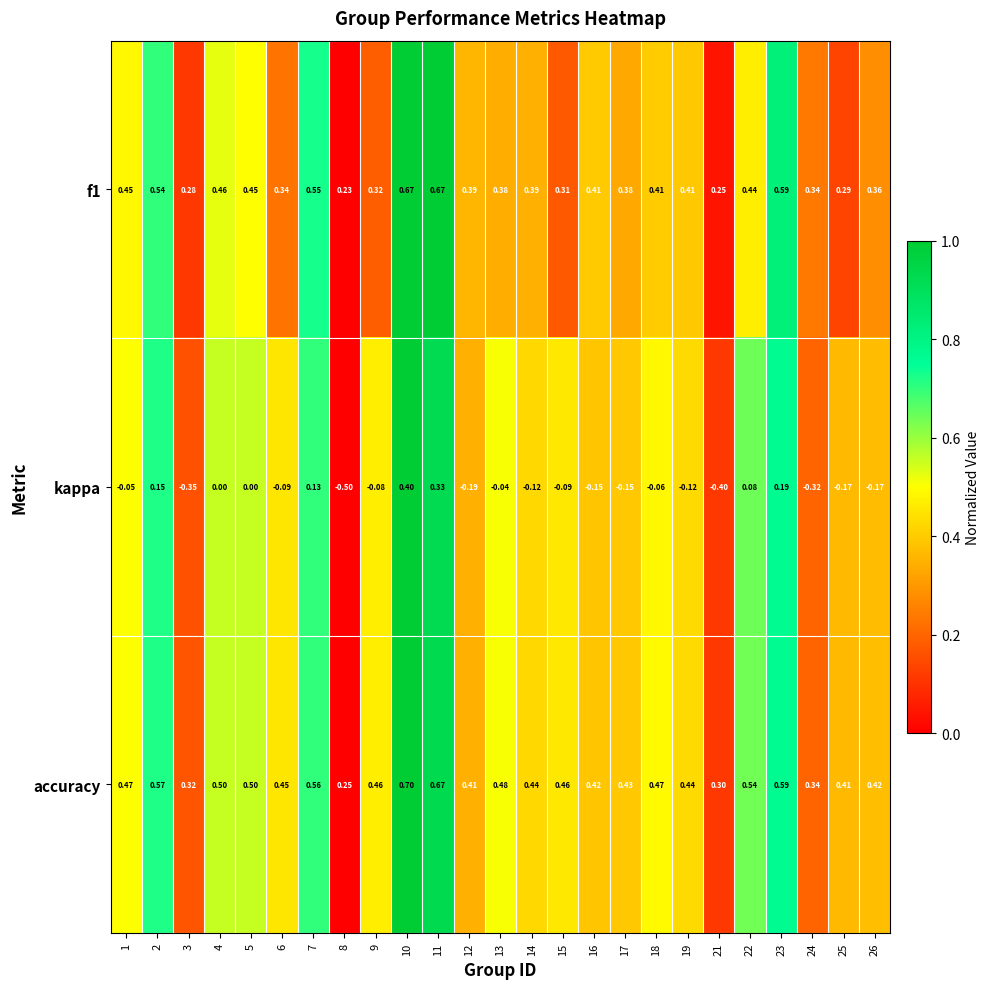

Which series has the widest spread of values?

kappa